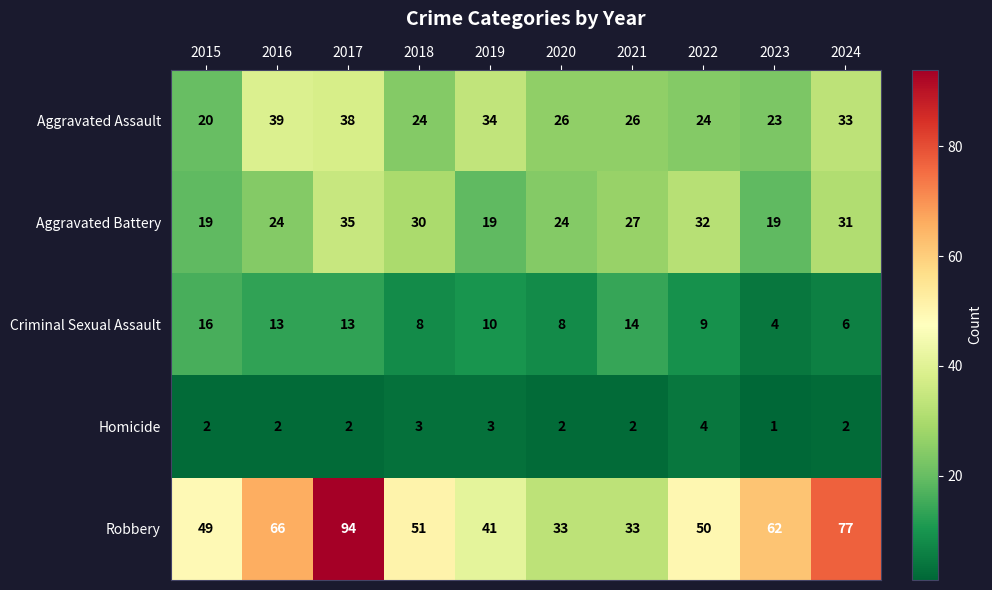

How many categories are shown in the chart?

10